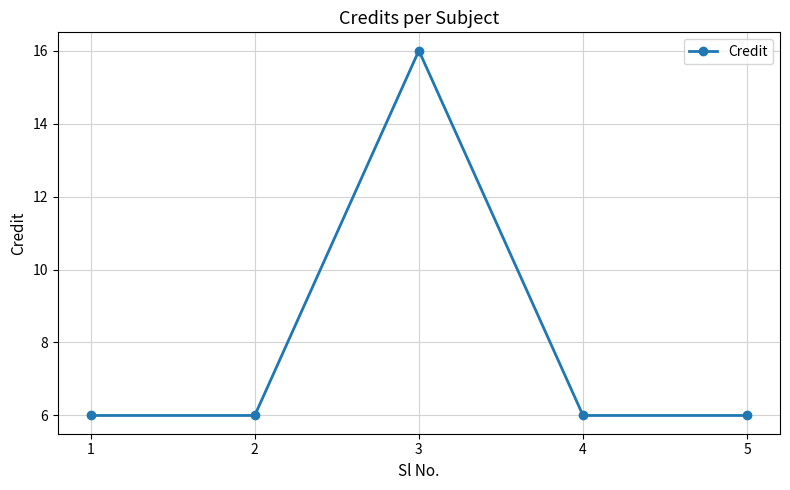

What is the ratio of the value at 4 to the value at 1?

1.0